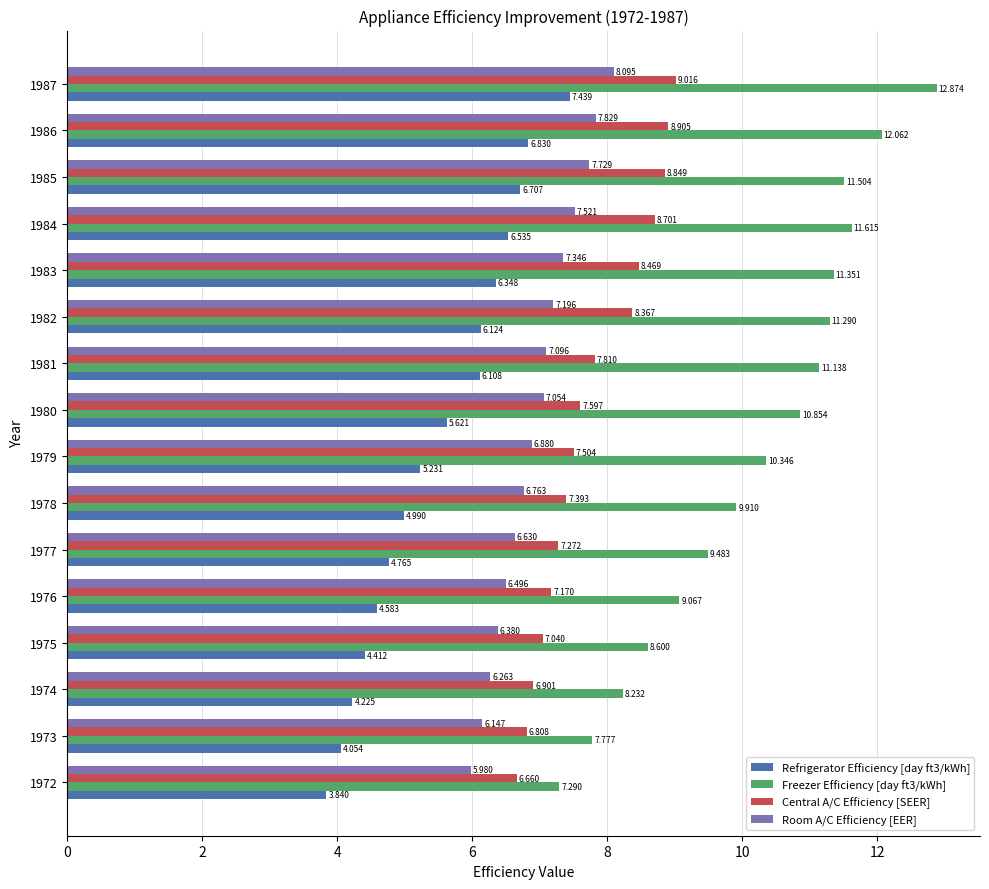

Is the value of Room A/C Efficiency [EER] at 1984 greater than the value of Central A/C Efficiency [SEER] at 1980?

No